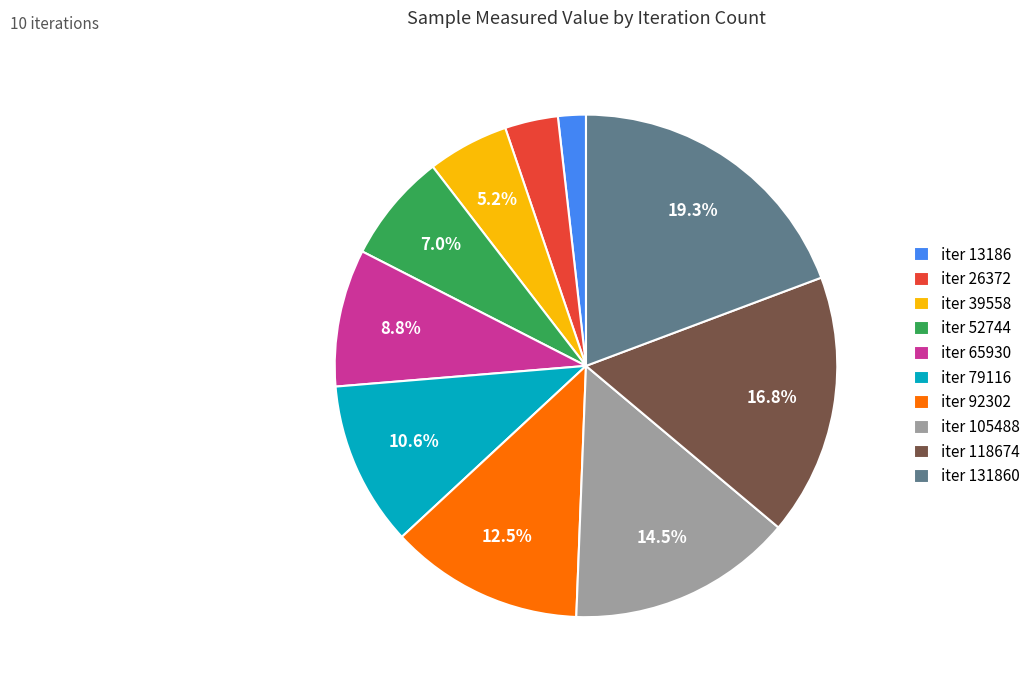

Is there a majority slice in this chart?

No